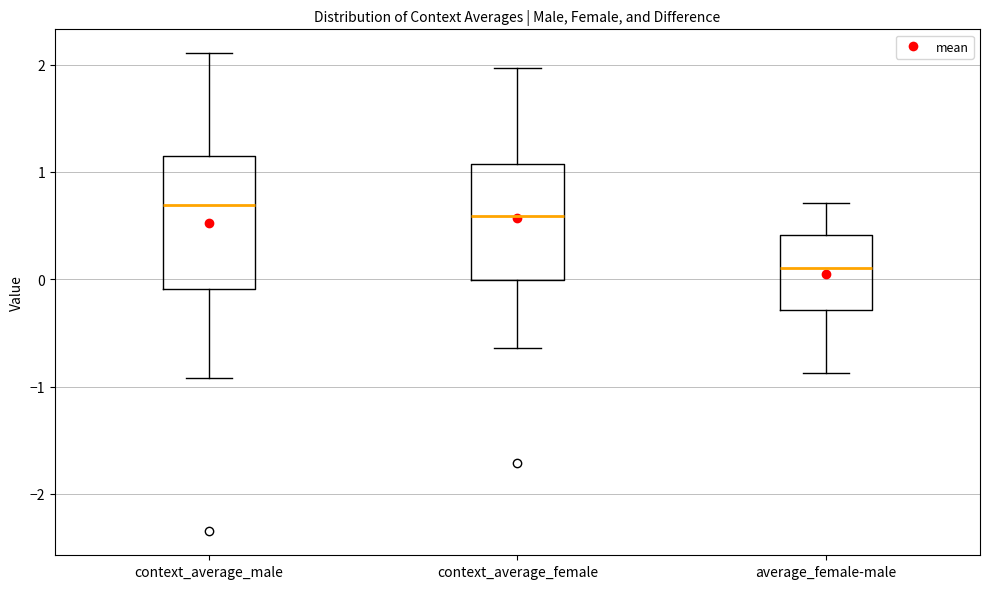

Reading left to right, transcribe this box plot: for each box, give where its median line is, the range the box spans, and where its two whiskers end, as read against the y-axis. The values are not printed on the chart, so give them approximately, as read against the axis.

context_average_male: median 0.7, box -0.1 to 1.1, whiskers -0.9 to 2.1
context_average_female: median 0.6, box 0.0 to 1.1, whiskers -0.6 to 2.0
average_female-male: median 0.1, box -0.3 to 0.4, whiskers -0.9 to 0.7